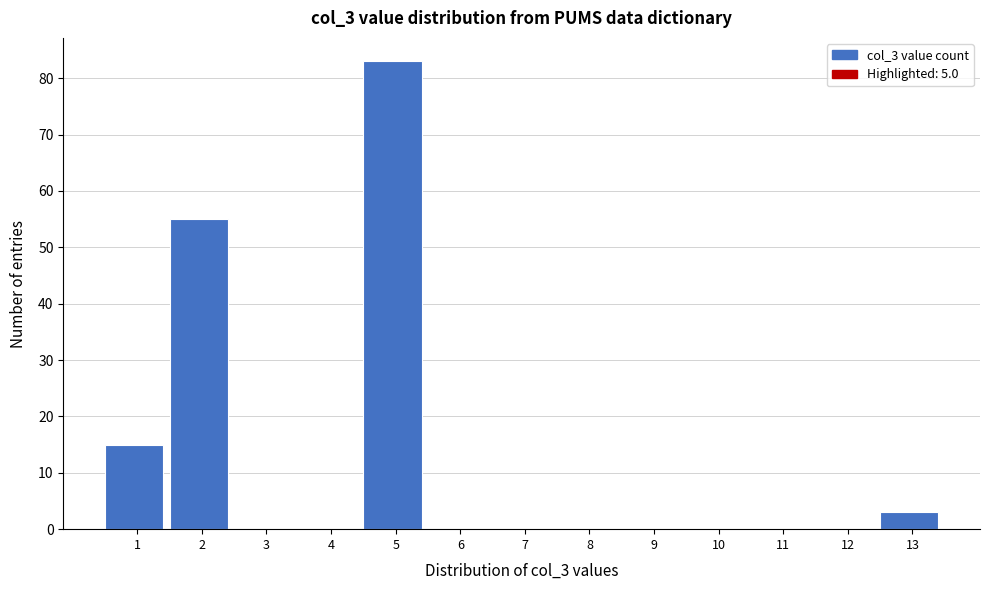

Reading left to right, list all the values displayed in this chart.

1=15	2=55	3=0	4=0	5=83	6=0	7=0	8=0	9=0	10=0	11=0	12=0	13=3